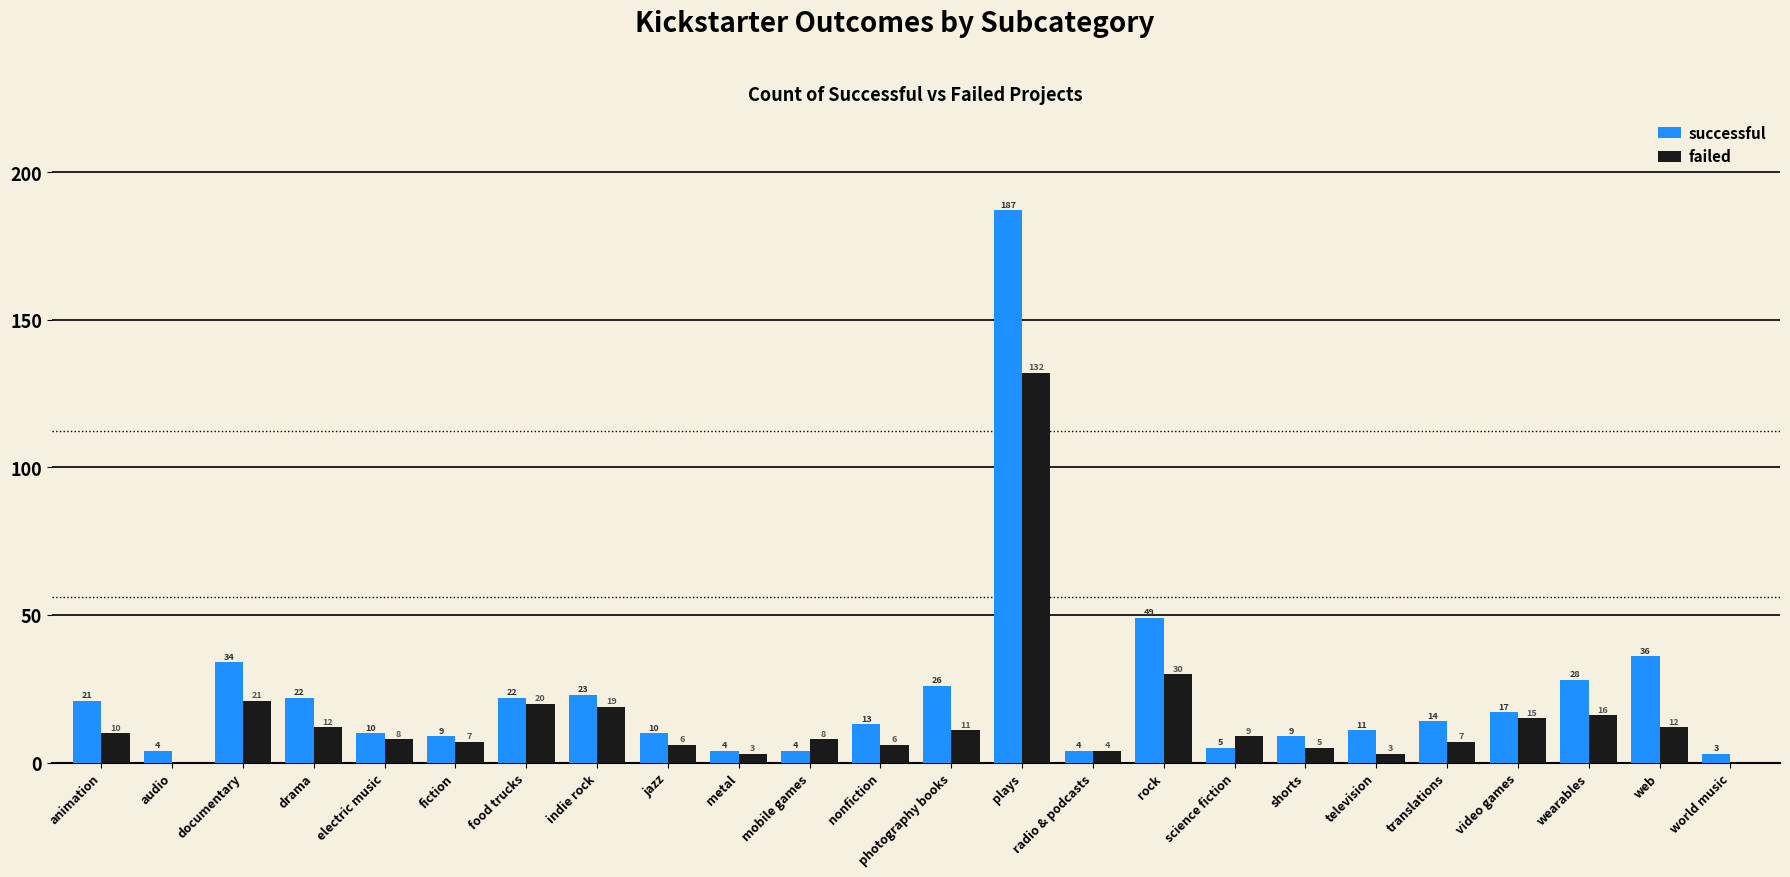

How many categories are shown in the chart?

24